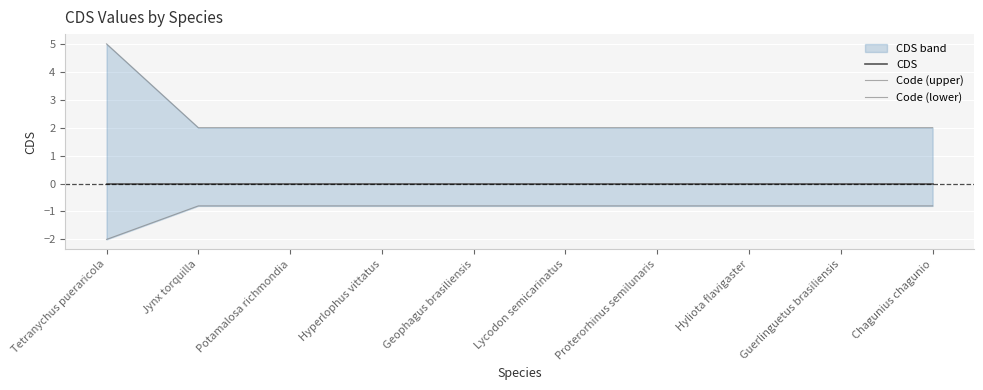

Reading left to right, extract all data points from this chart.

CDS: 0.0	0.0	0.0	0.0	0.0	0.0	0.0	0.0	0.0	0.0
Code (upper): 5.0	2.0	2.0	2.0	2.0	2.0	2.0	2.0	2.0	2.0
Code (lower): -2.0	-0.8	-0.8	-0.8	-0.8	-0.8	-0.8	-0.8	-0.8	-0.8